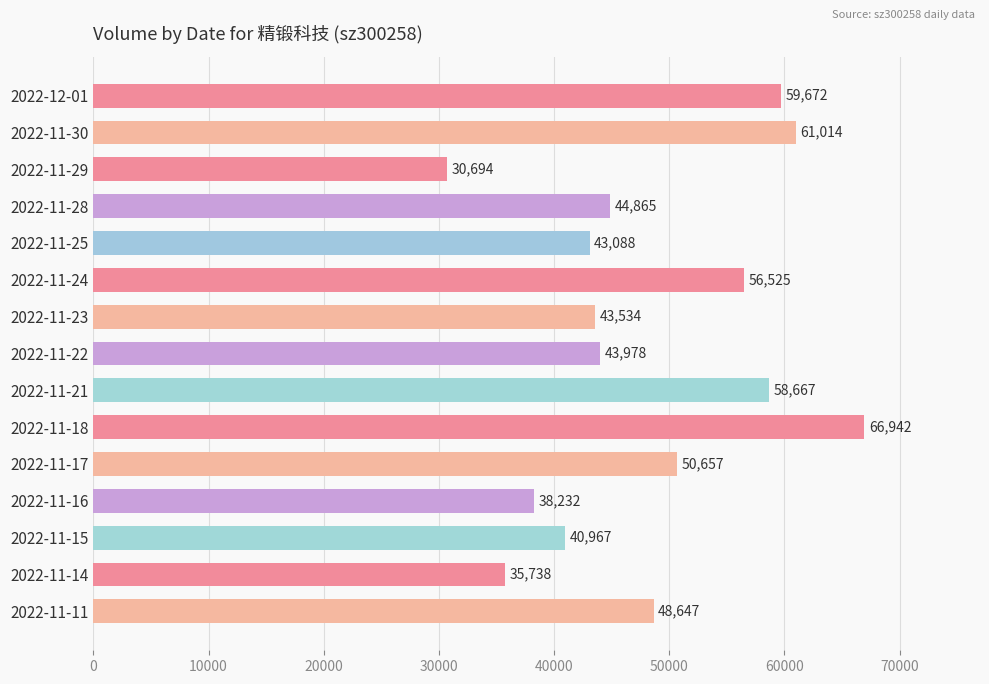

What is the ratio of the value at 2022-11-30 to the value at 2022-12-01?

1.0